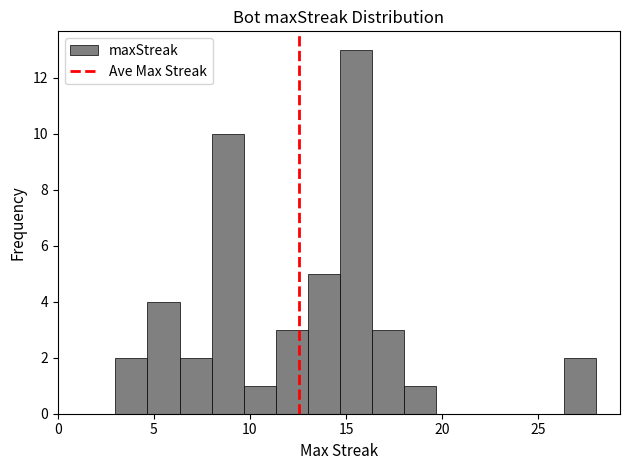

Read against the x-axis, roughly where is the centre of the tallest bar?

15.5